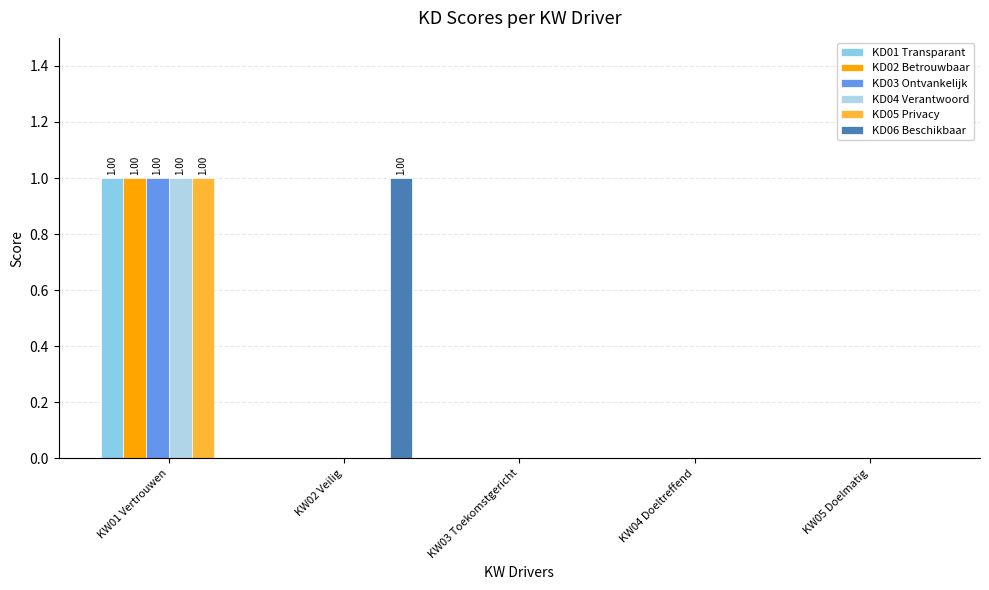

Which series changed the most between KW02 Veilig and KW04 Doeltreffend?

KD06 Beschikbaar